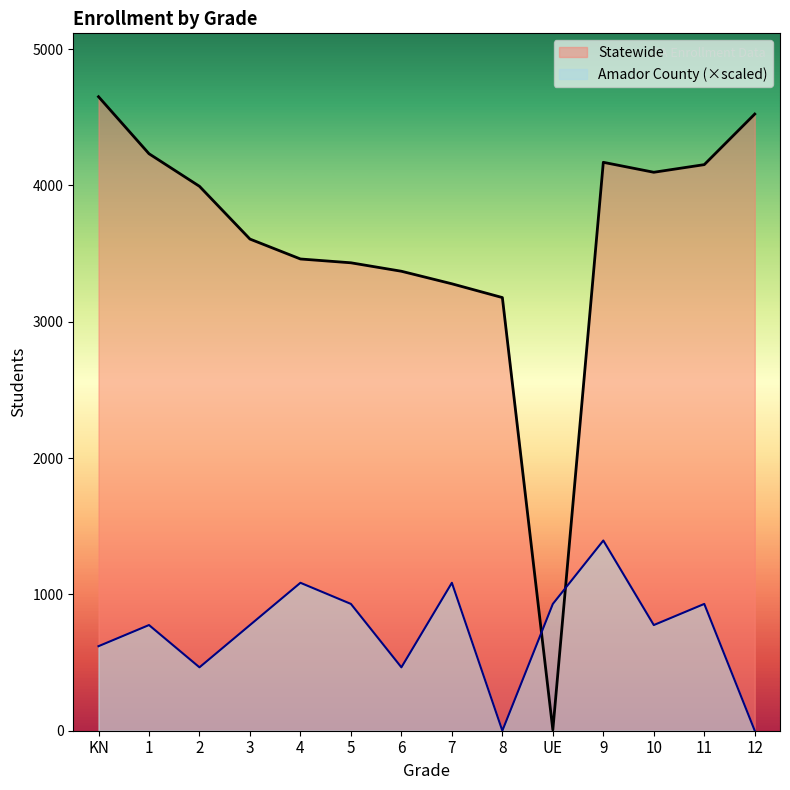

What value does the Statewide series have at 3?

3606.0